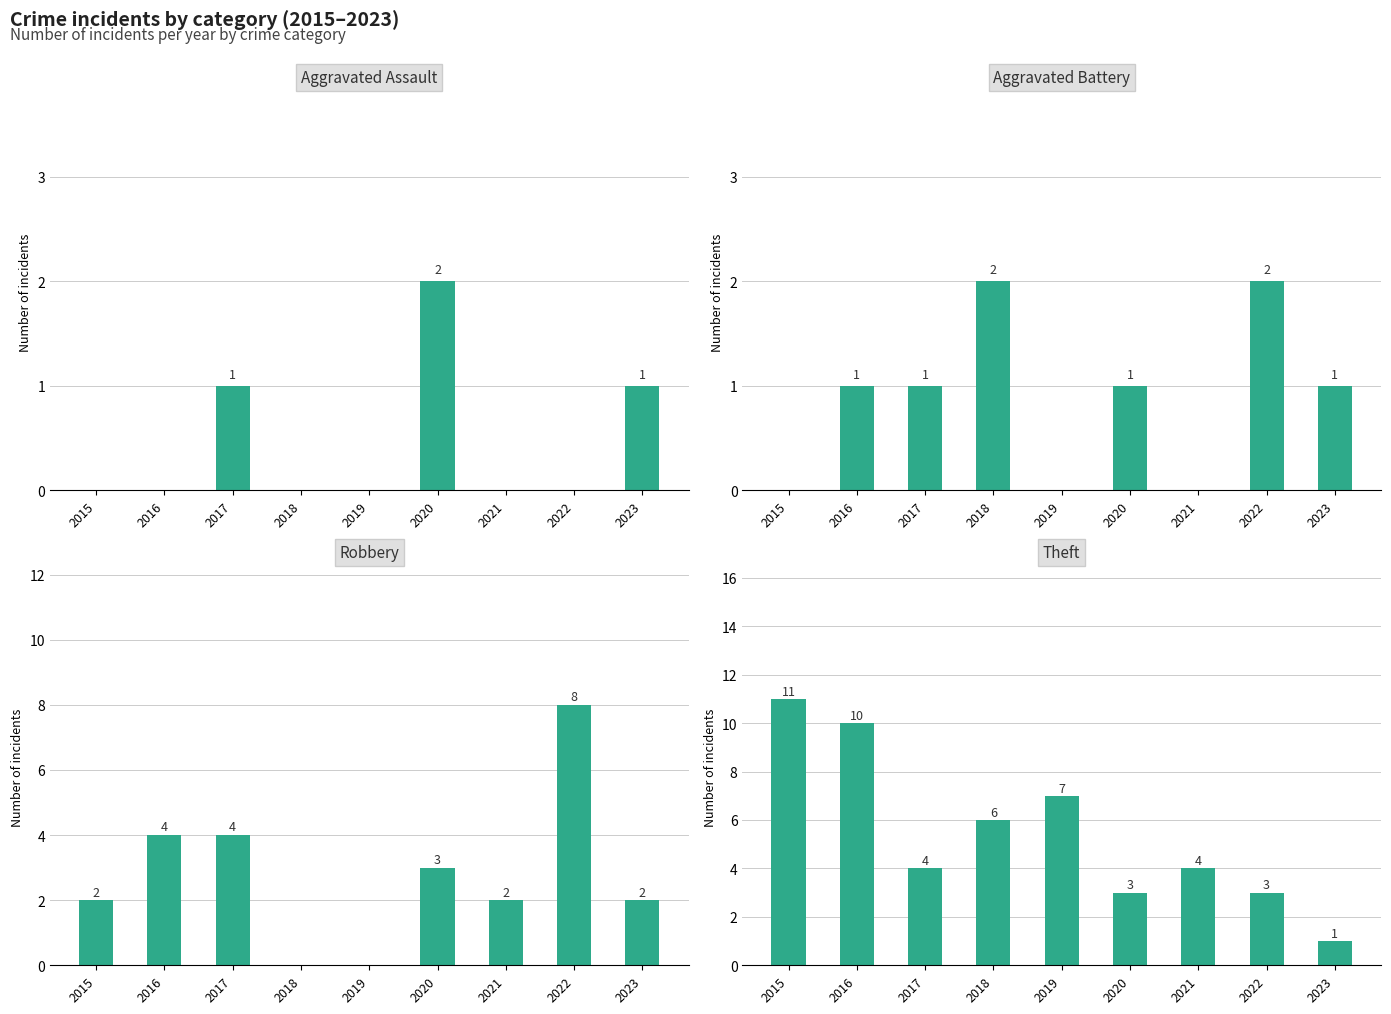

What are all the series names shown in the legend?

Aggravated Assault, Aggravated Battery, Robbery, Theft